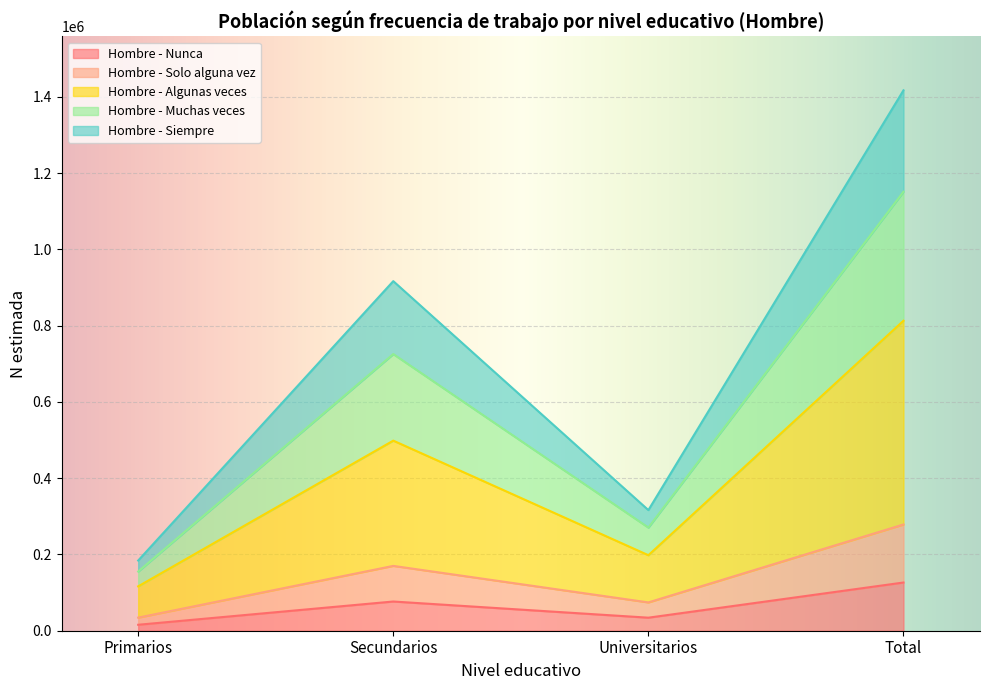

True or false: Hombre - Nunca has a value of 34191 at Universitarios.

True